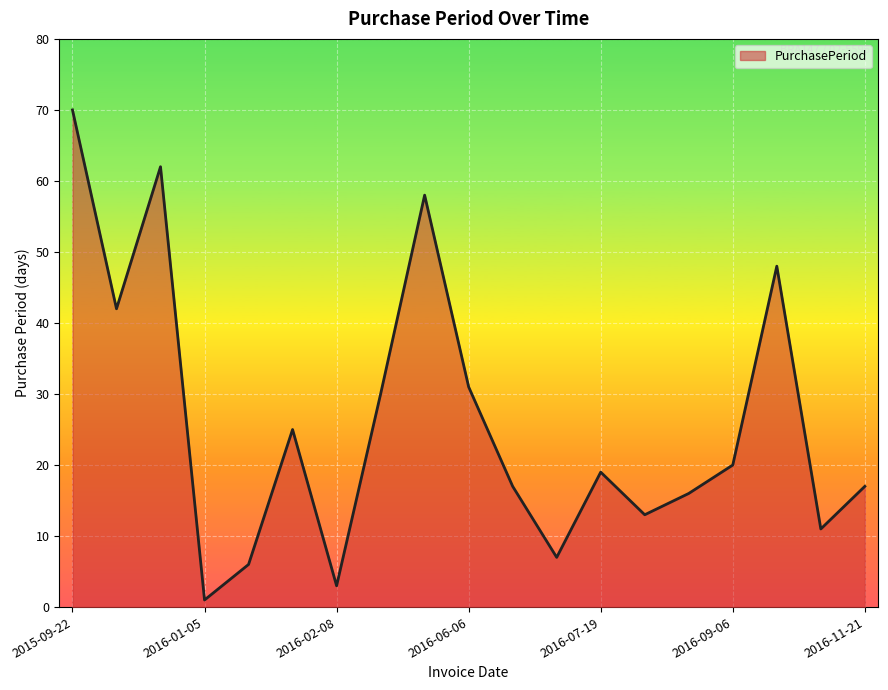

What is the difference between the maximum and minimum values?

69